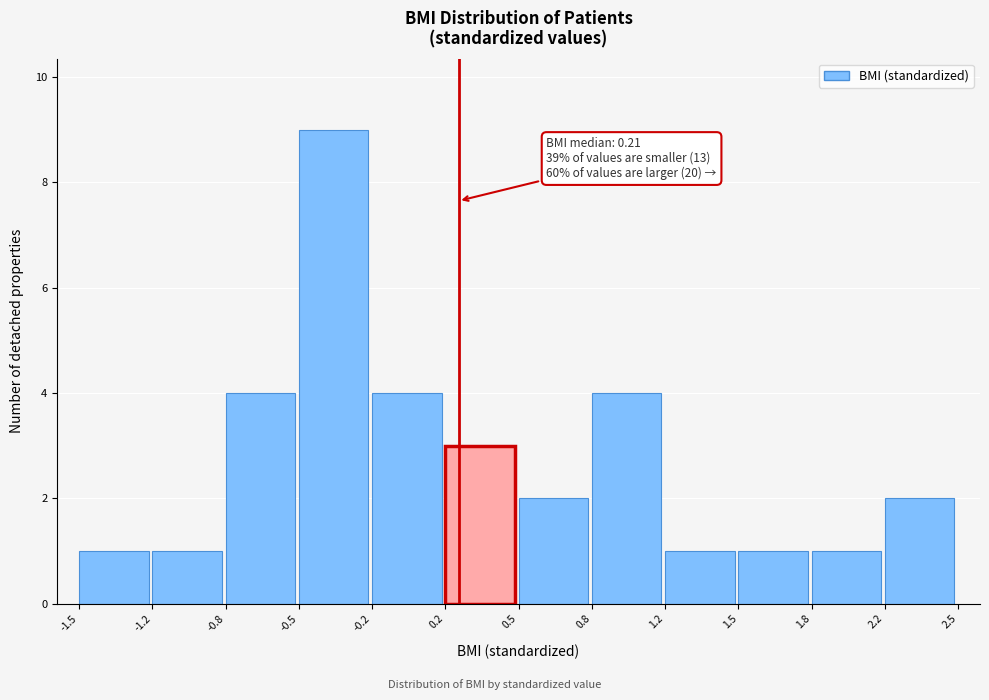

Reading left to right, transcribe all the data shown in this chart.

1	1	4	9	4	3	2	4	1	1	1	2